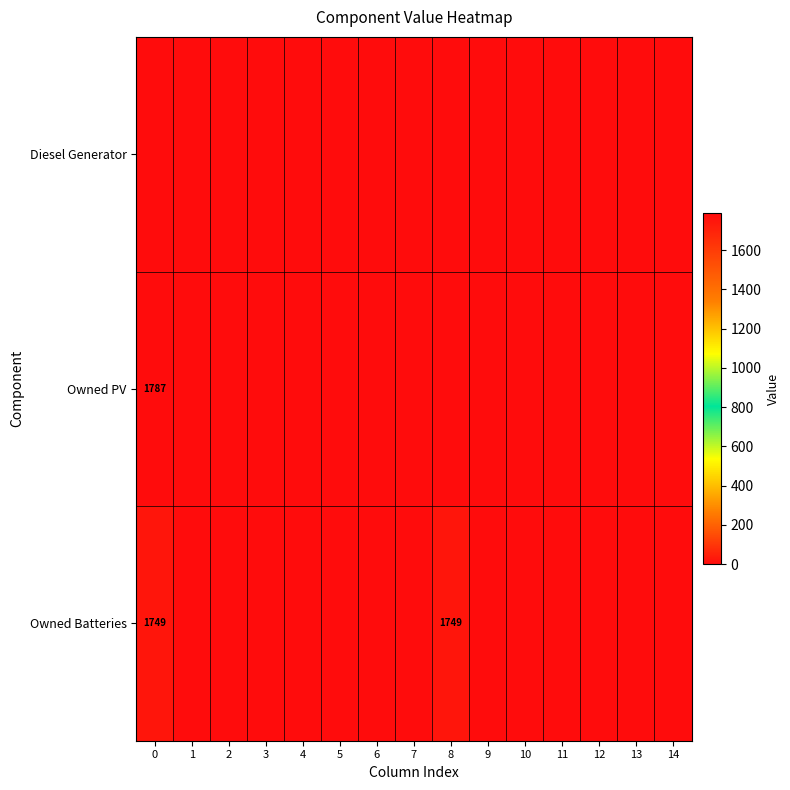

Which has a higher value, 13 or 8?

13